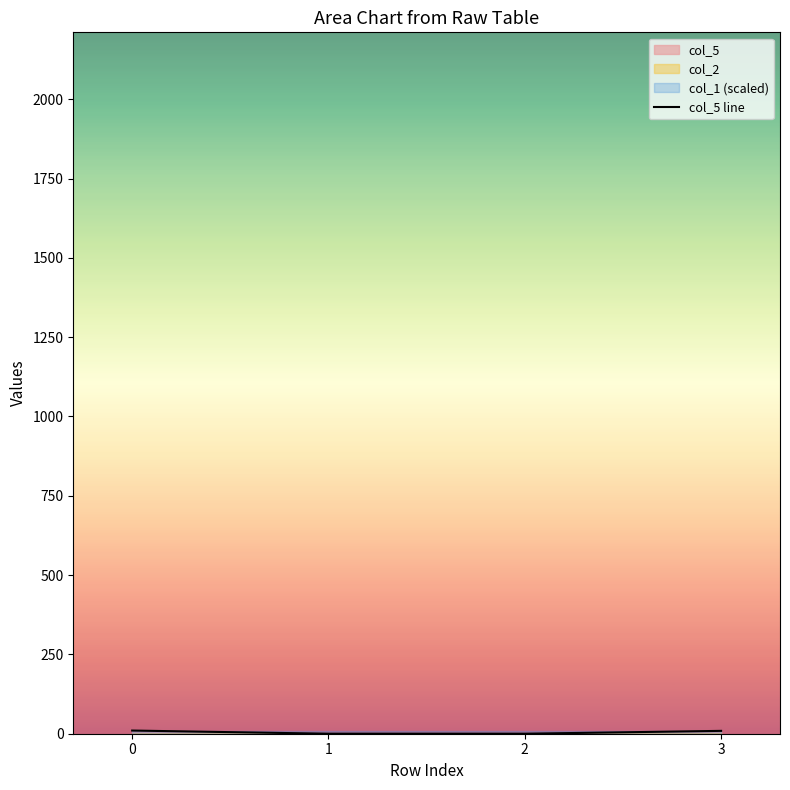

What is the greatest value displayed?

10